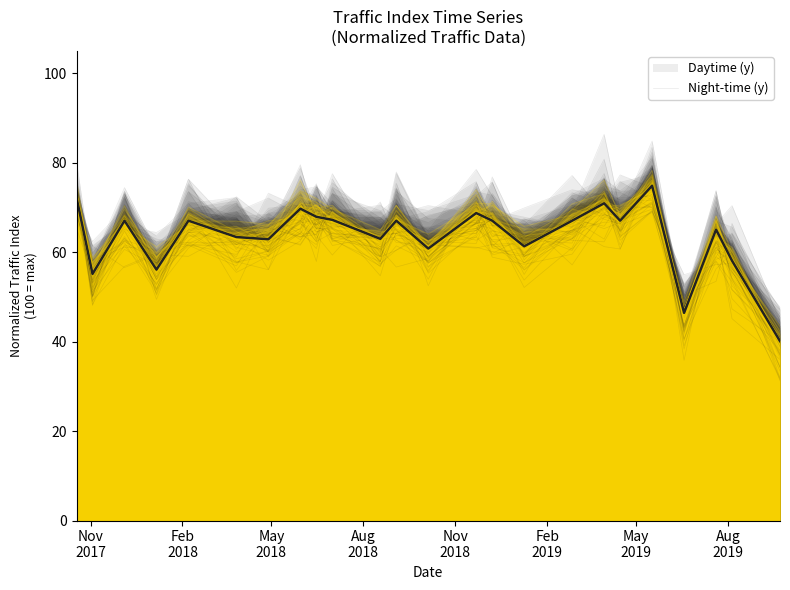

What is the sum of all values?

1526.2